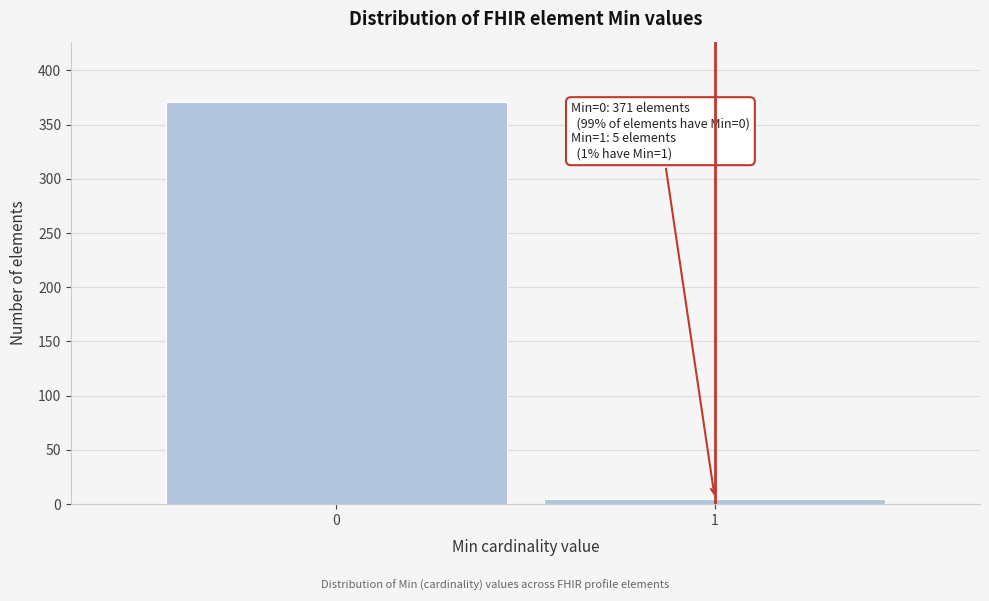

Reading left to right, extract all data points from this chart.

371	5